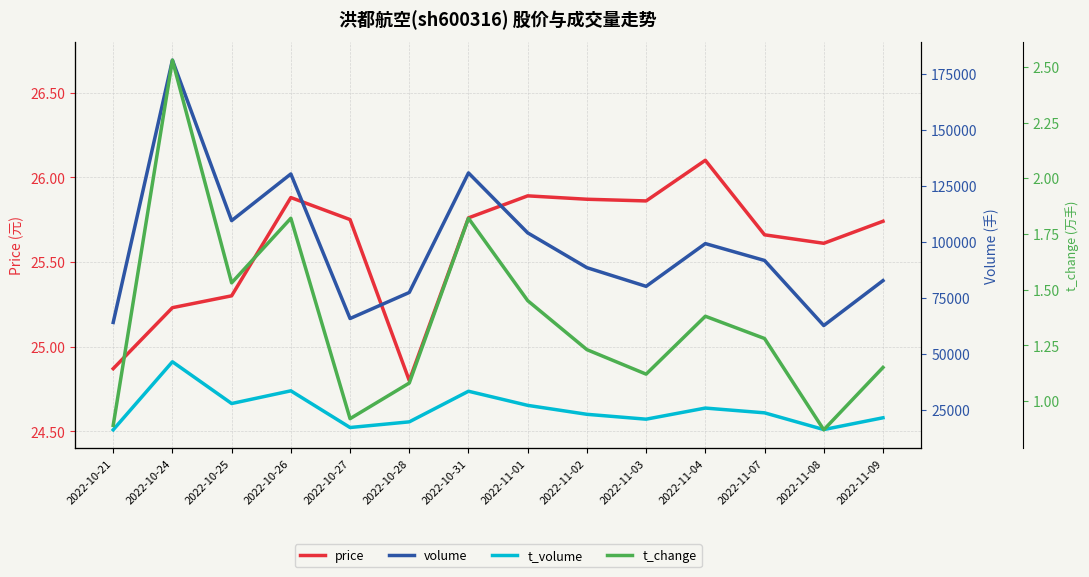

Is the value of volume at 2022-10-21 greater than the value of t_change at 2022-10-28?

Yes